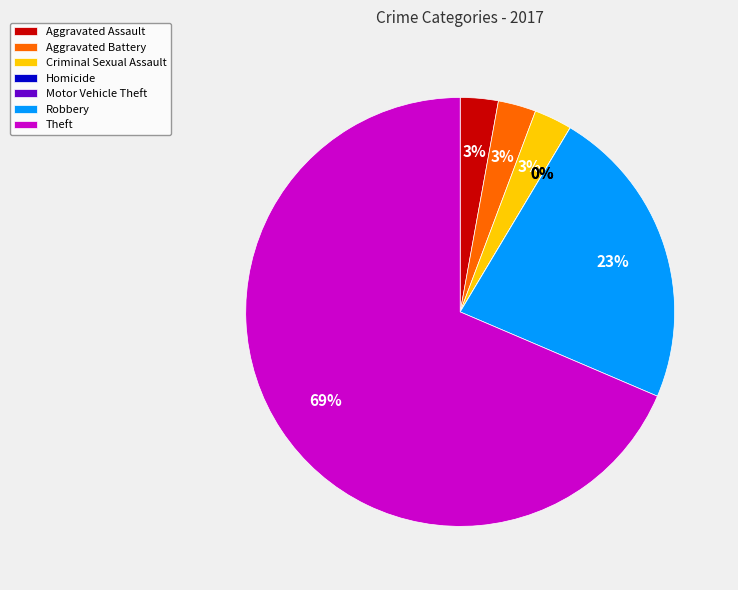

Which has a higher value, Criminal Sexual Assault or Aggravated Assault?

Criminal Sexual Assault